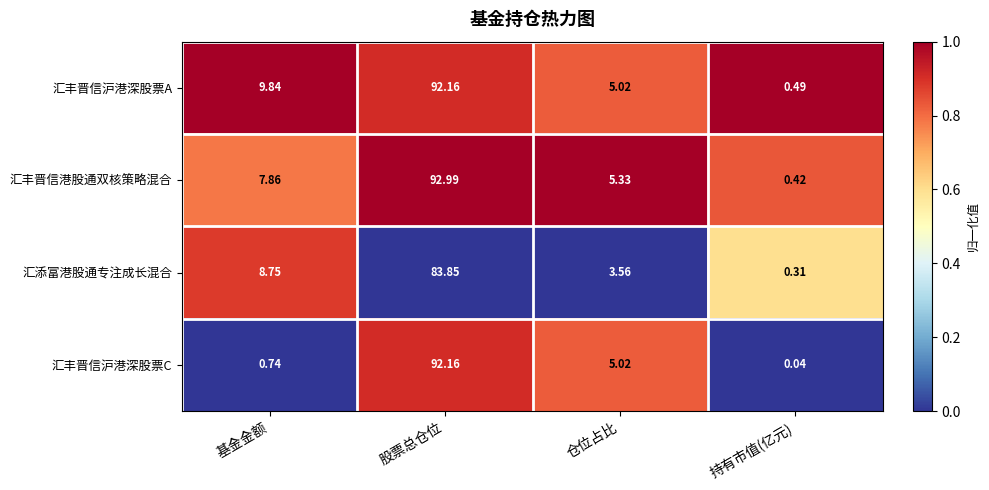

Where does the 汇丰晋信沪港深股票C series first go above 5?

股票总仓位